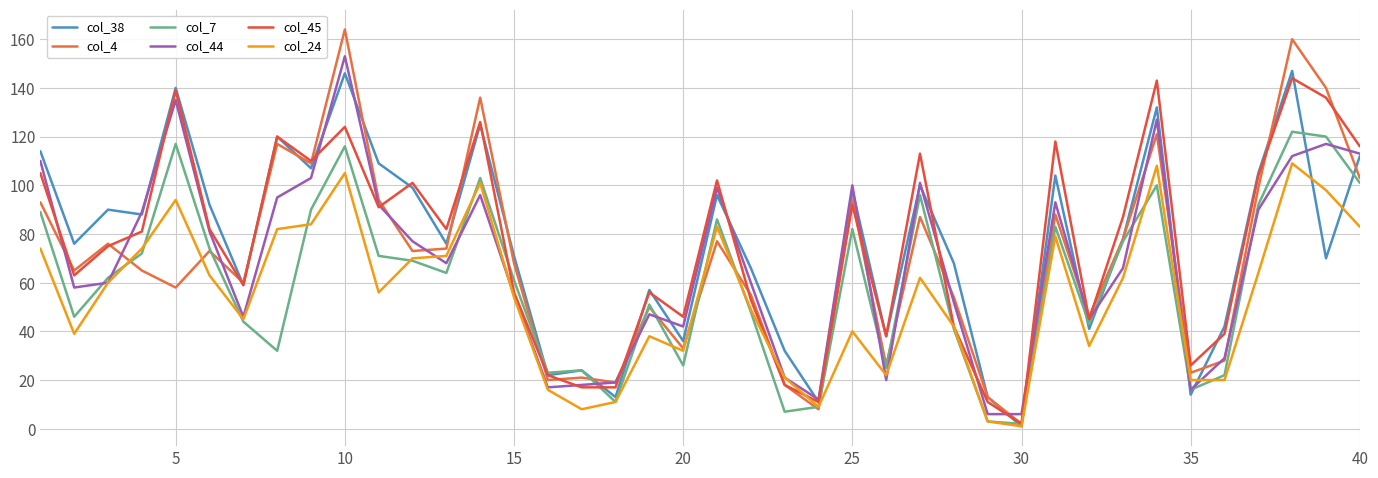

Does the chart have visible grid lines?

Yes